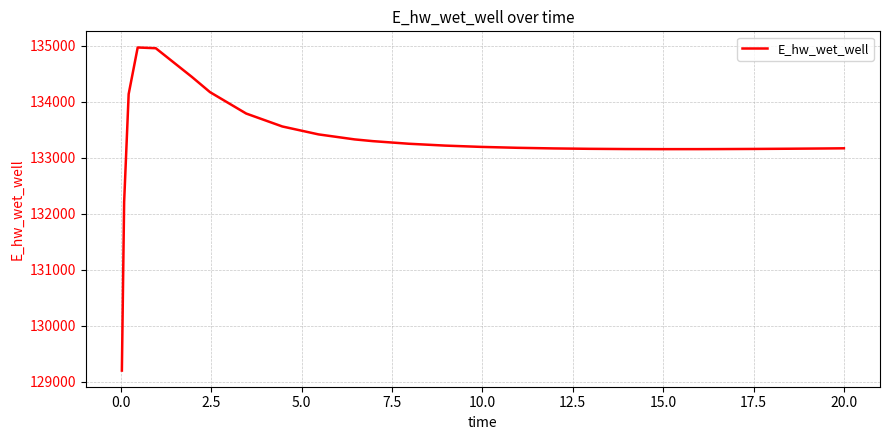

What is the difference between the second highest and second lowest values?

2745.4